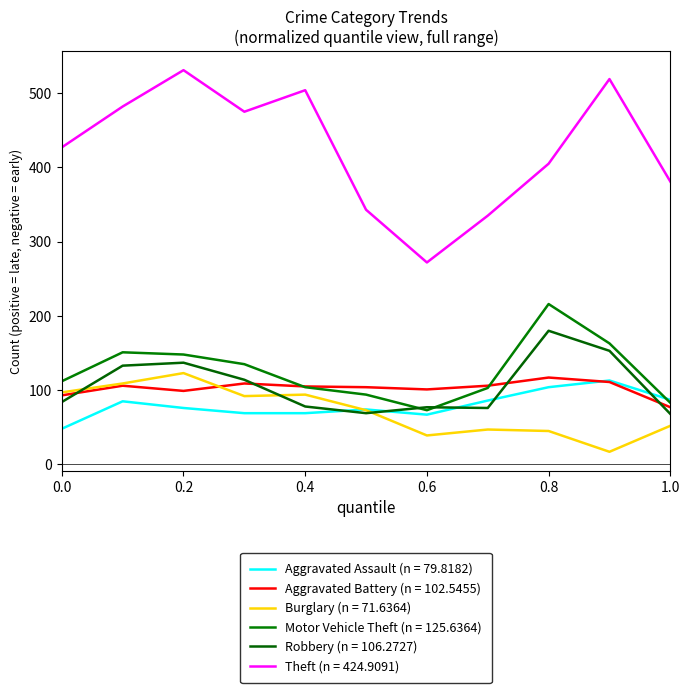

How many lines are shown in the chart?

6